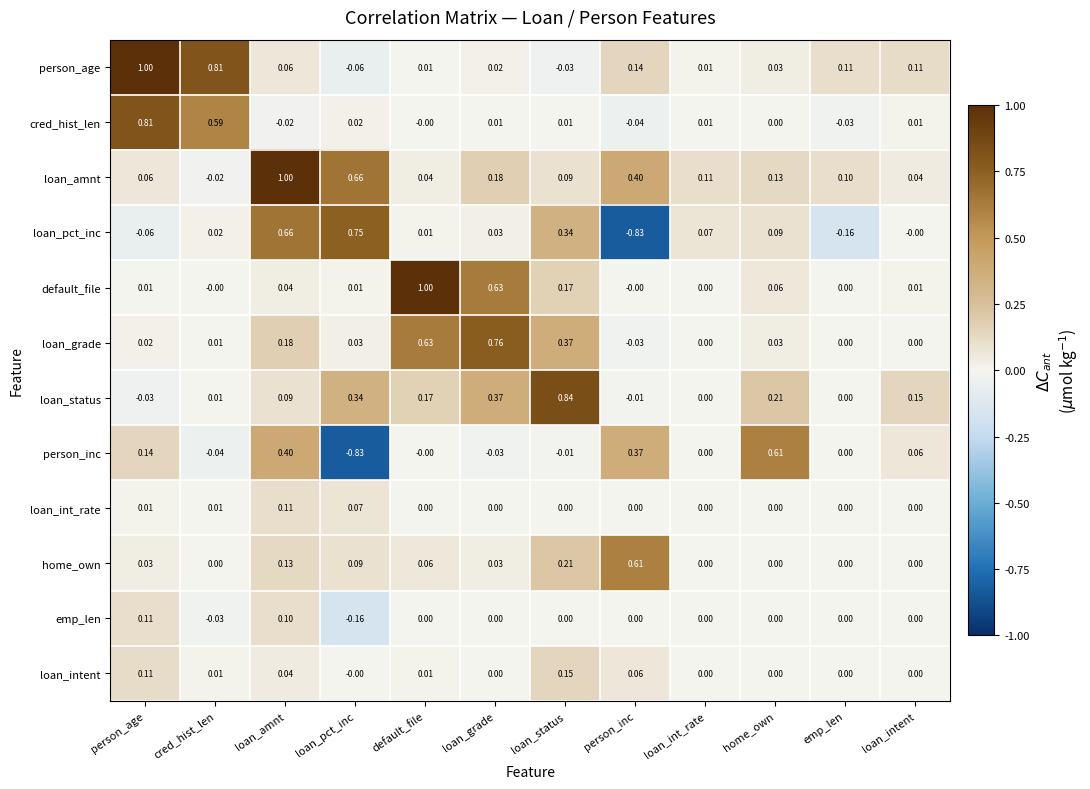

Which series has the widest spread of values?

loan_pct_inc